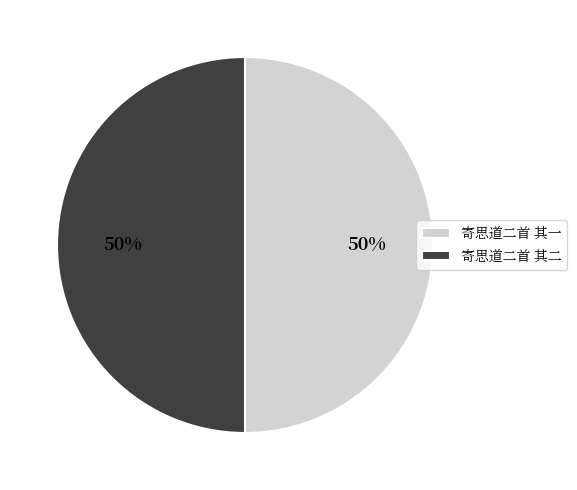

Is it true that 寄思道二首 其二 is 50% of the pie?

True